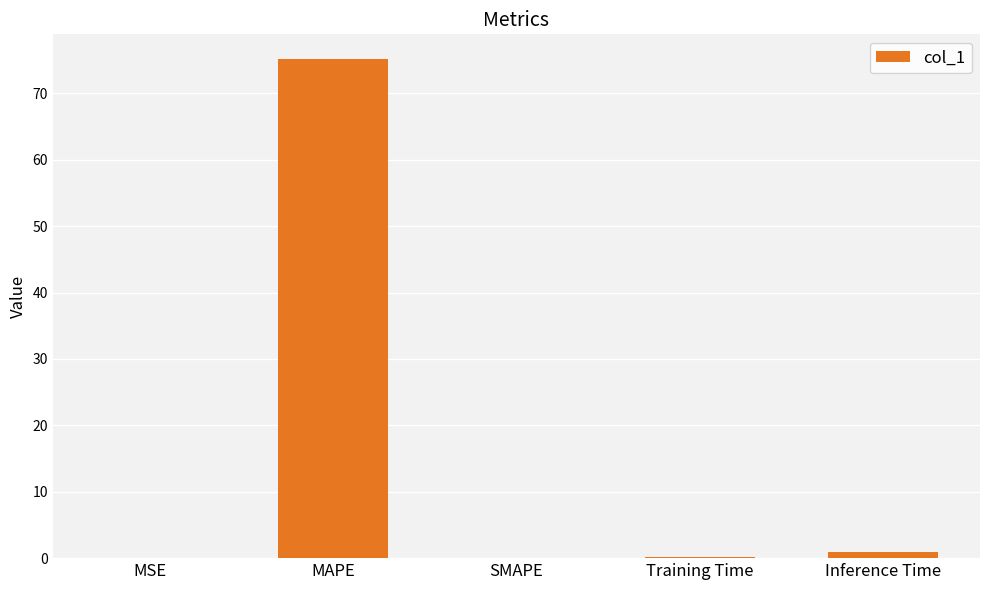

What is the sum of all values?

76.3